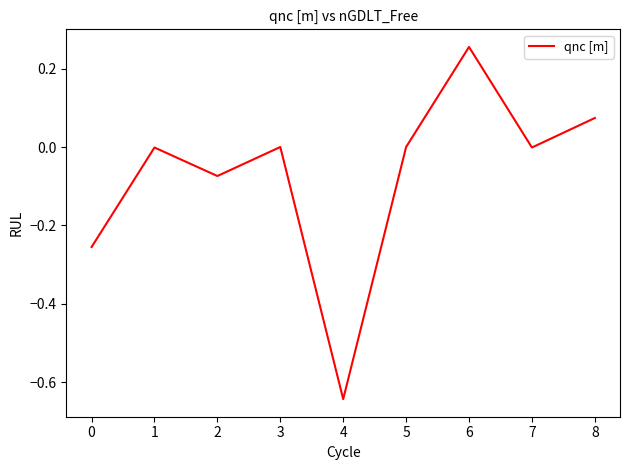

Between 5 and 6, which is larger?

6